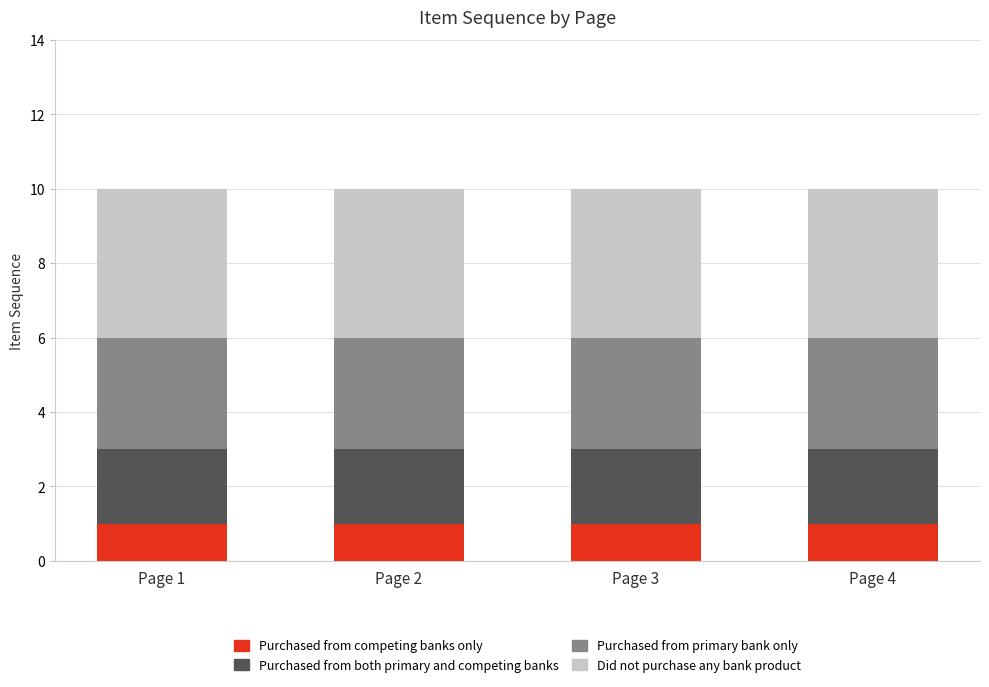

The value of Purchased from competing banks only at Page 4 is 1. True or false?

True